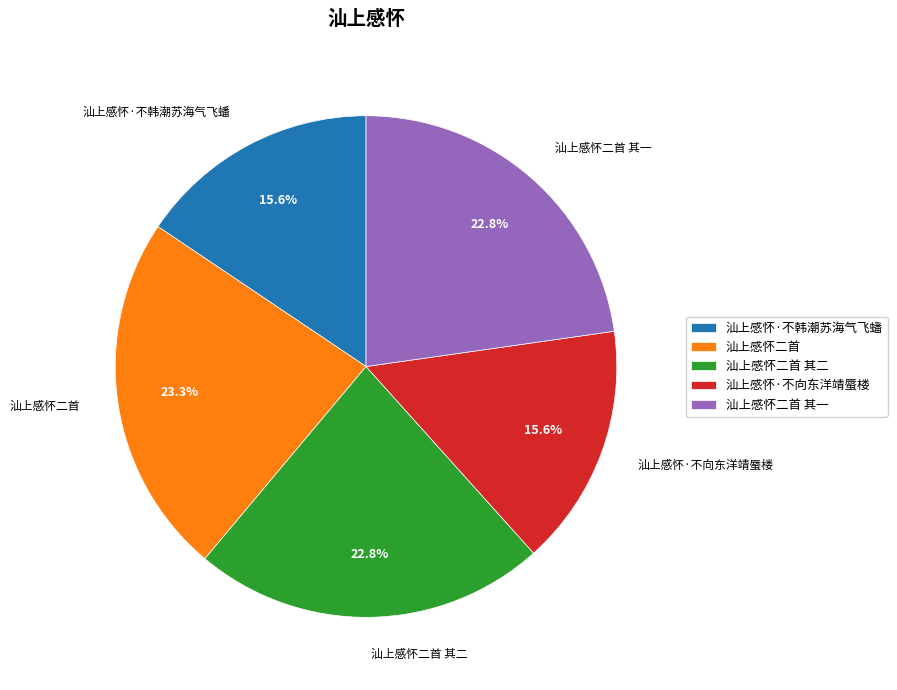

How many segments does this pie chart have?

5